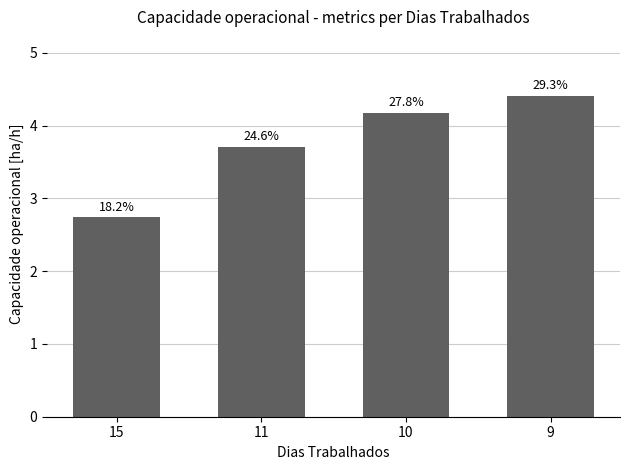

Is it true that the value at 10 is 4.2?

True